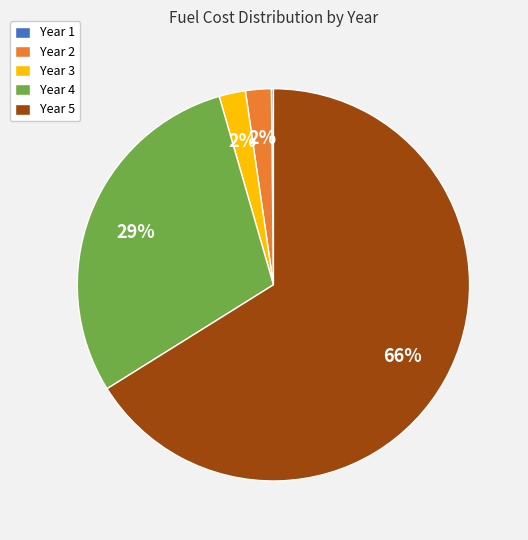

To the nearest percent, what percentage of the pie is Year 4?

29%